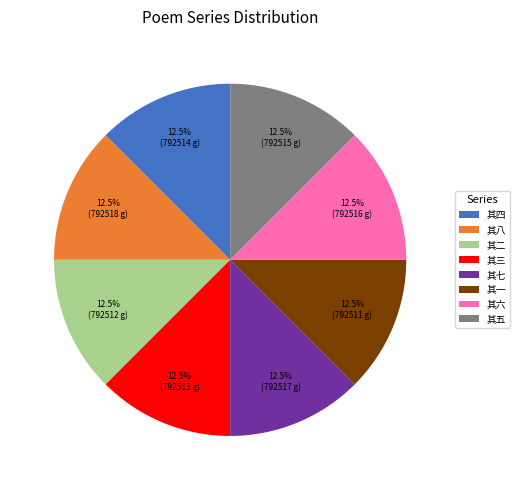

Approximately how many times larger is the value at 其三 compared to 其四?

1.0